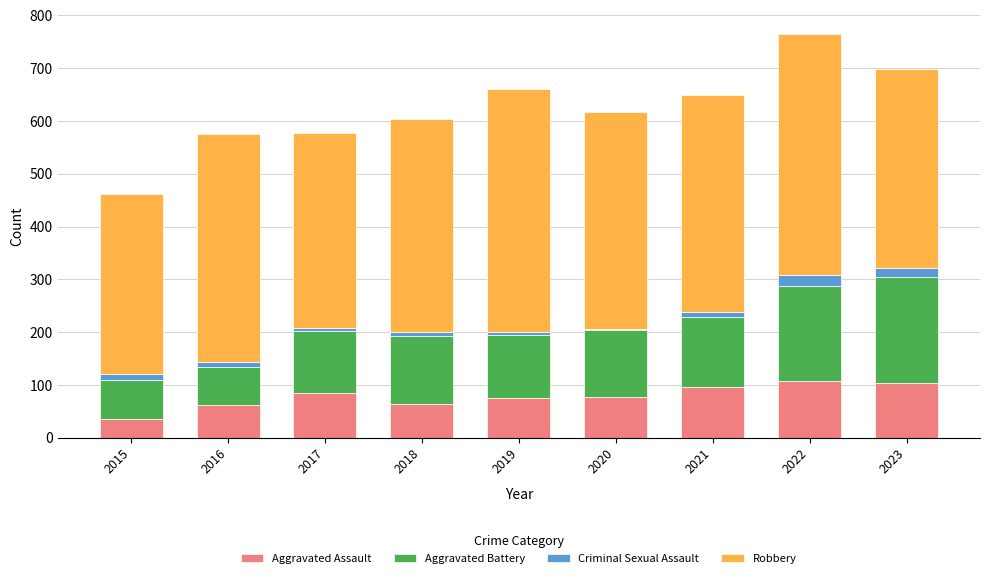

What is the total value across all series at 2023?

698